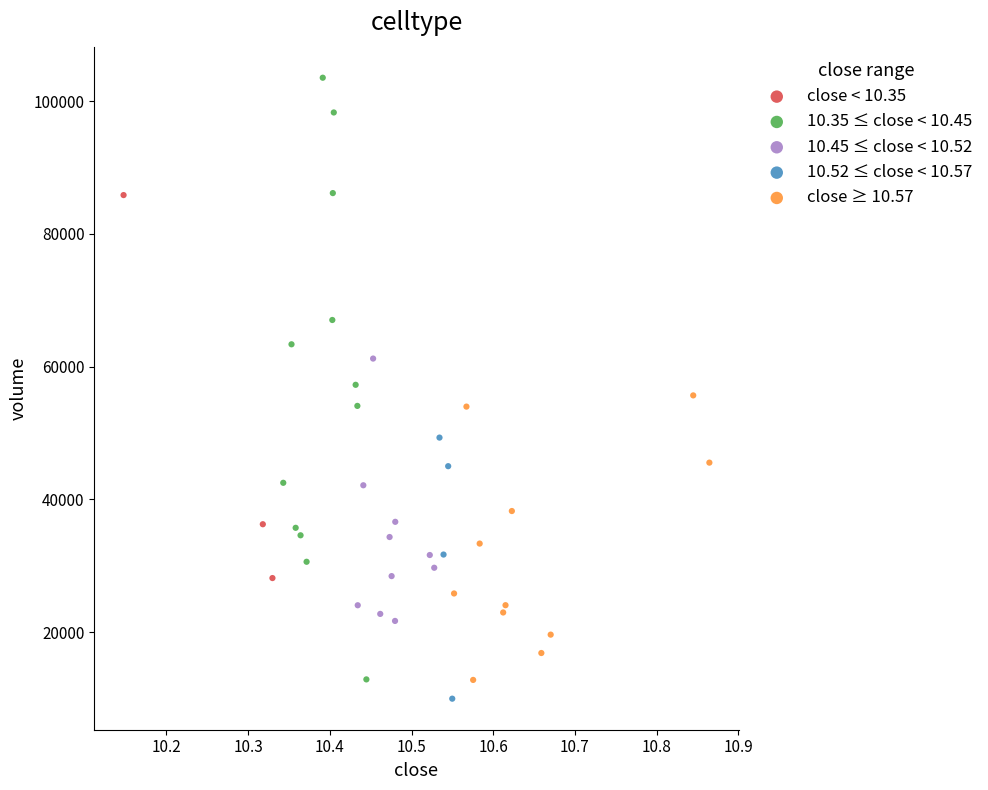

Which series has the widest spread of Y values?

10.35 ≤ close < 10.45